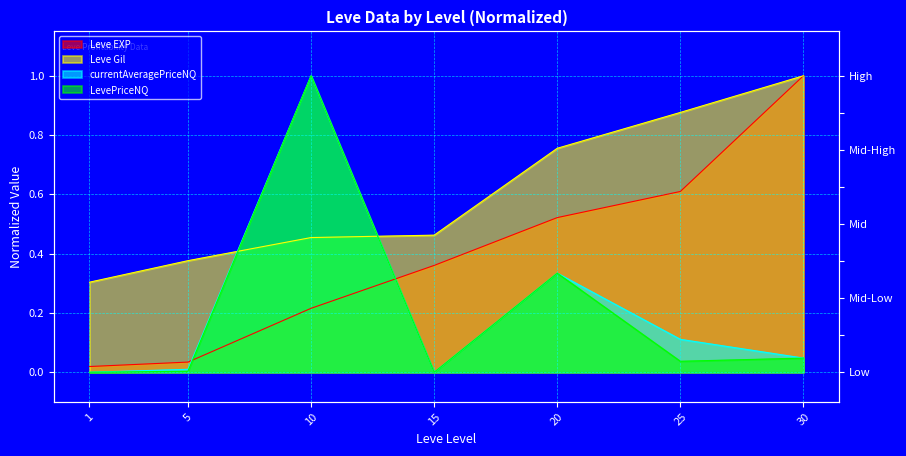

List the series in order of their peak value, lowest first.

Leve EXP, Leve Gil, currentAveragePriceNQ, LevePriceNQ